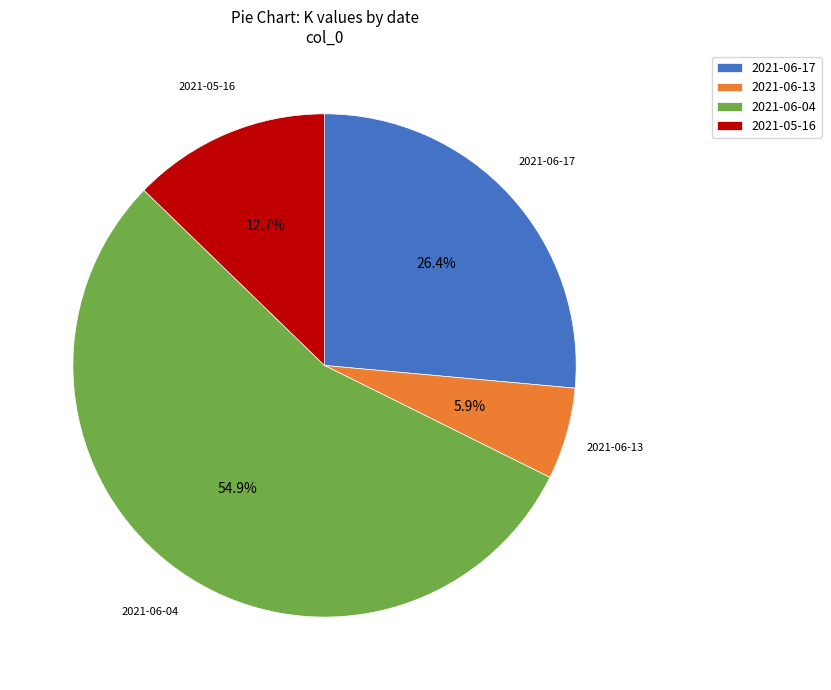

Which slice represents more than half of the pie?

2021-06-04